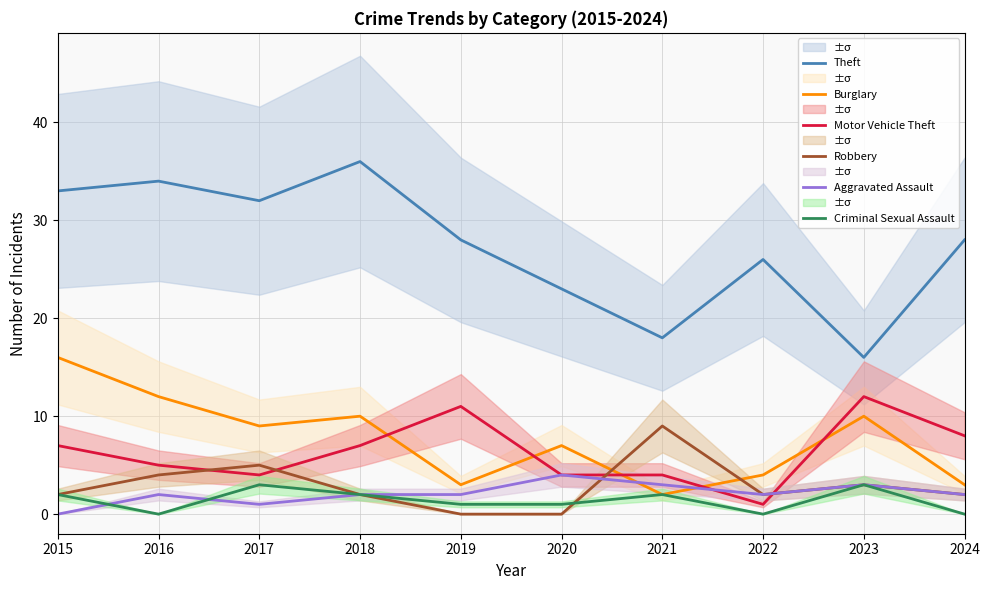

How many categories are shown in the chart?

10